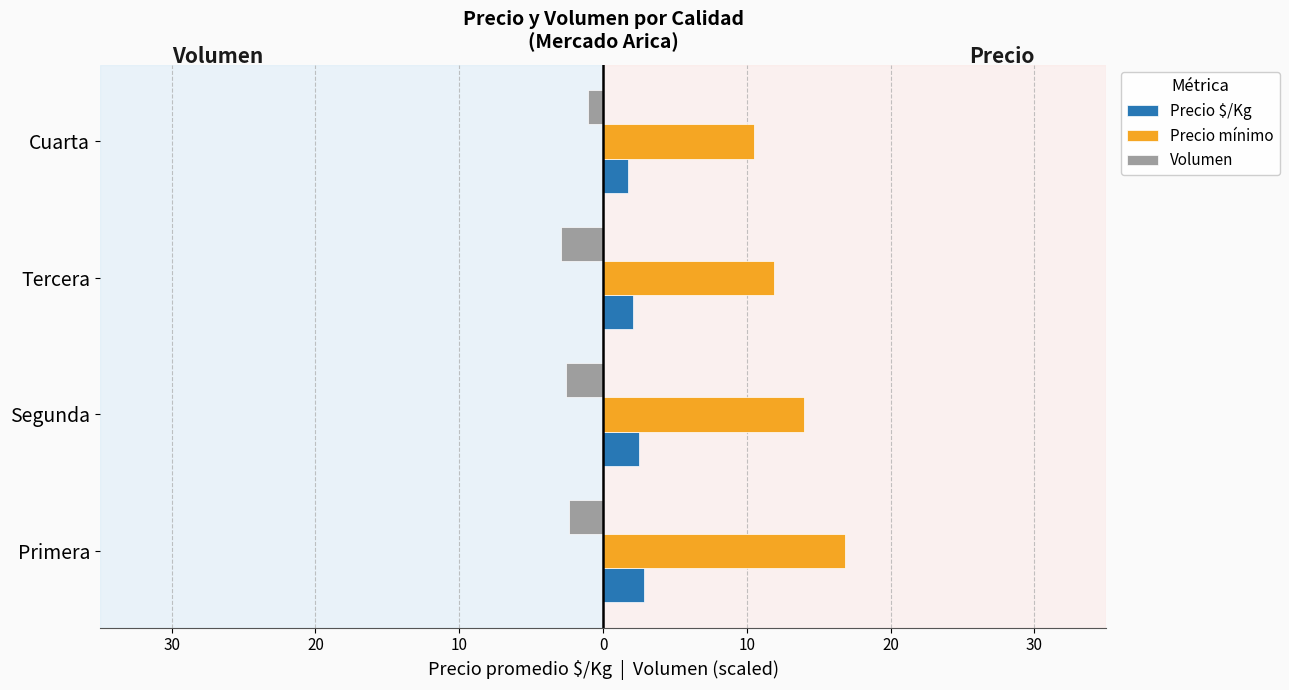

What are all the series names shown in the legend?

Precio $/Kg, Precio mínimo, Volumen